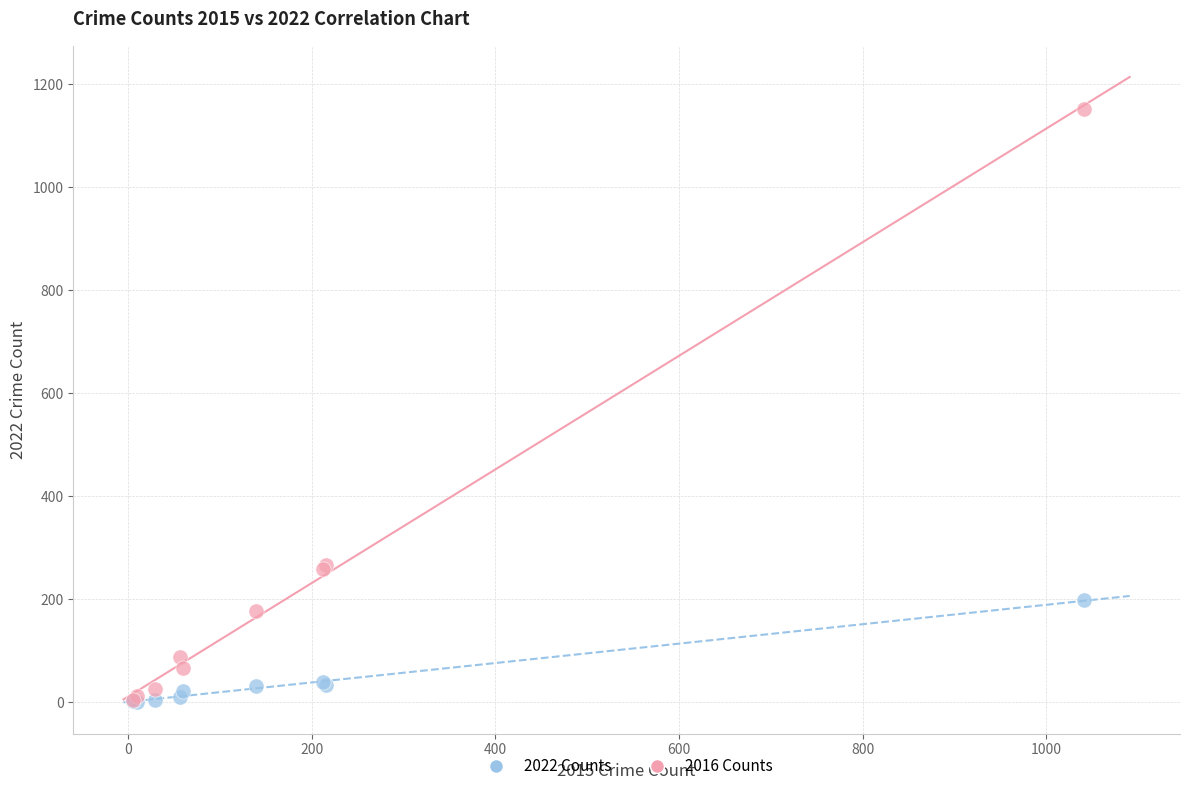

What are all the series names shown in the legend?

2022 Counts, 2016 Counts